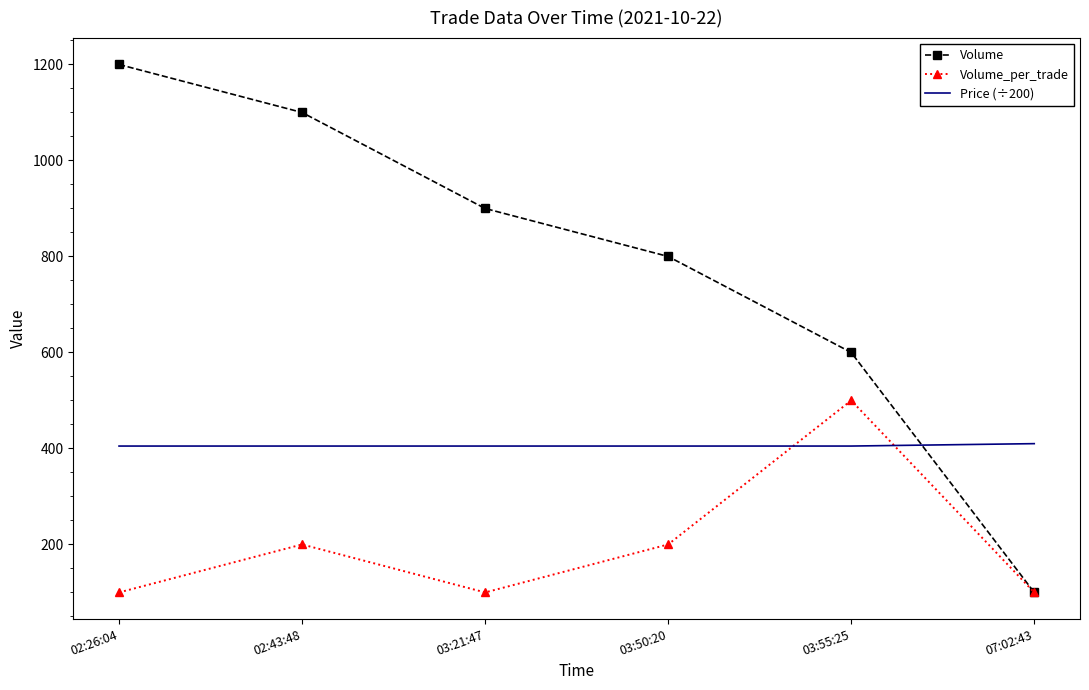

Where do Volume_per_trade and Price (÷200) first cross each other?

03:50:20 and 03:55:25